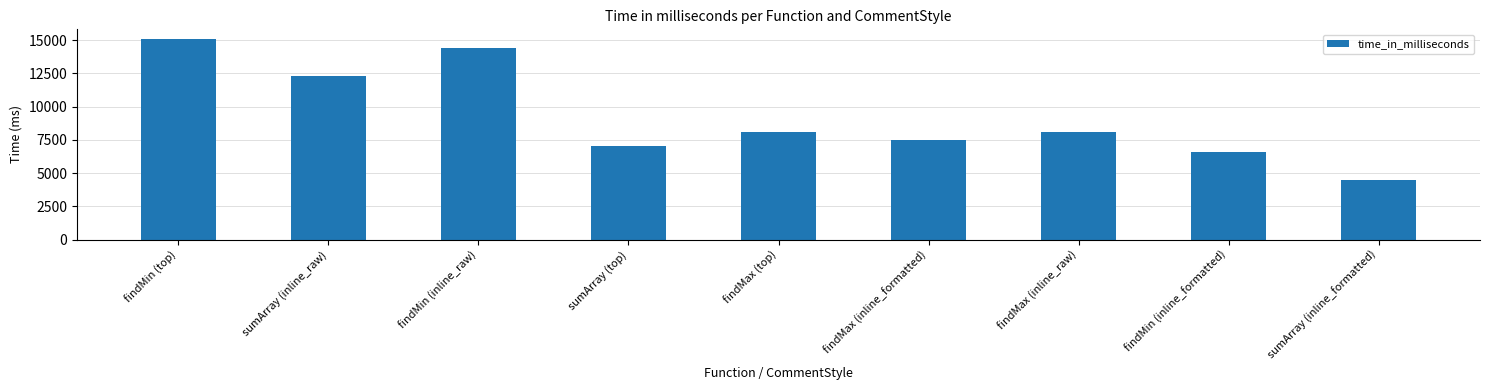

What is the label of the 9th bar from the left?

sumArray (inline_formatted)